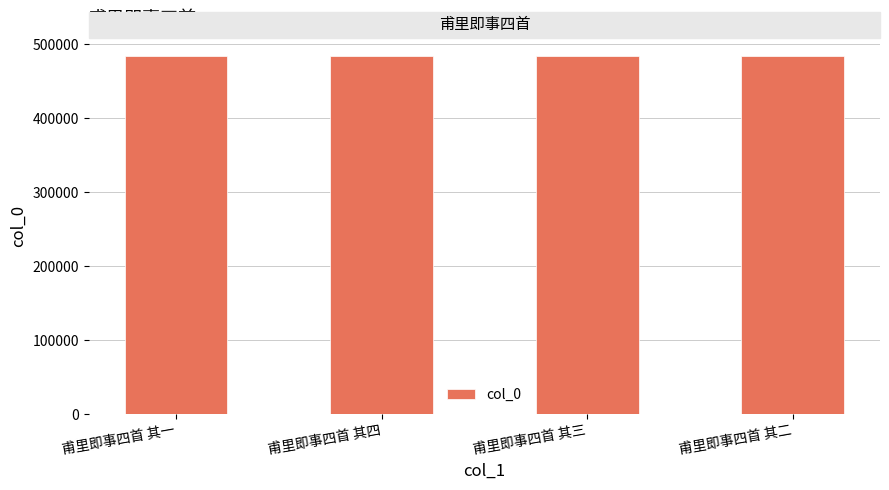

What position from the left is 甫里即事四首 其四?

2